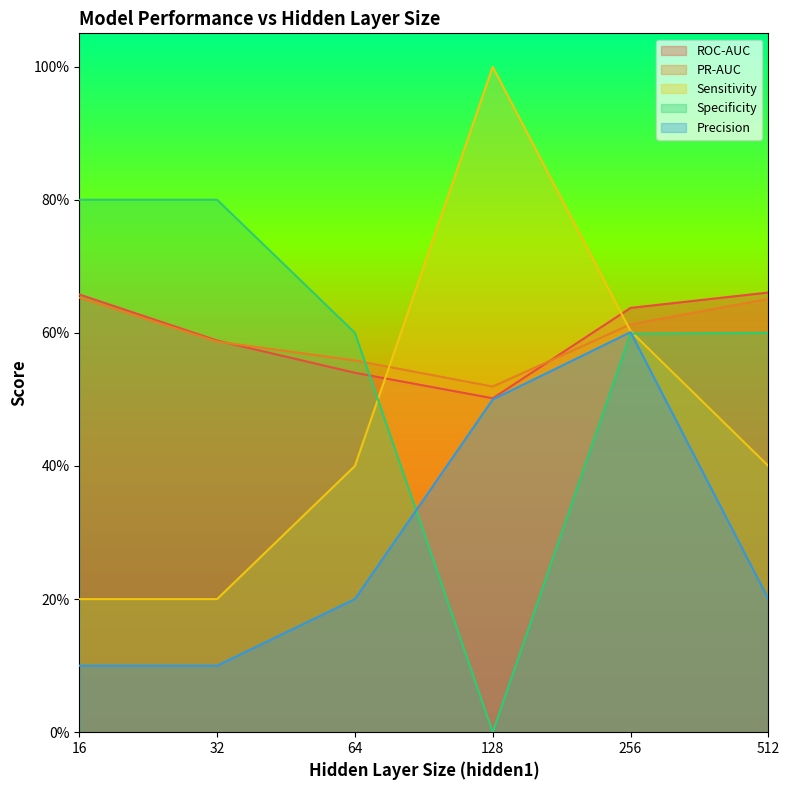

Where is the first local maximum for Precision?

256